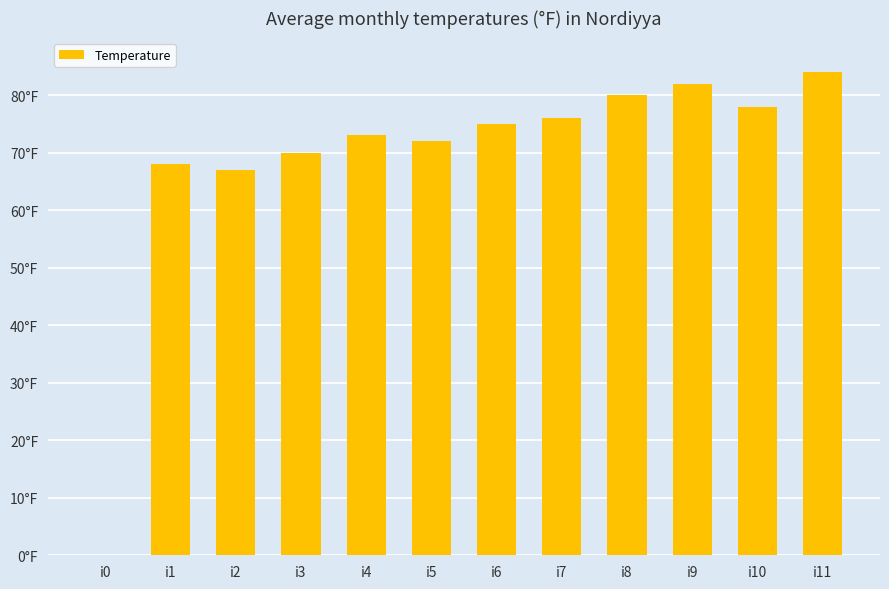

Rank the categories by value from lowest to highest.

i0, i2, i1, i3, i5, i4, i6, i7, i10, i8, i9, i11